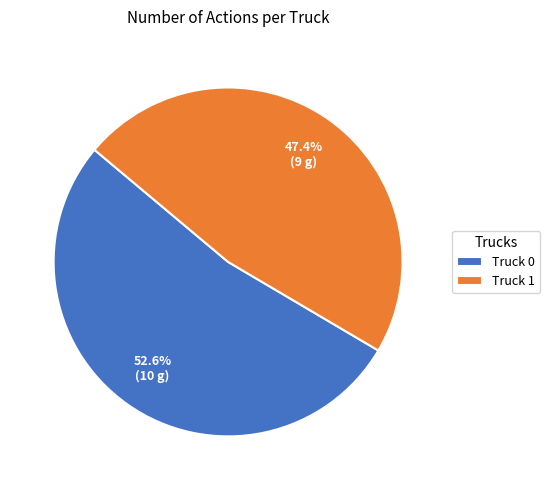

Rank the categories by value from highest to lowest.

Truck 0, Truck 1